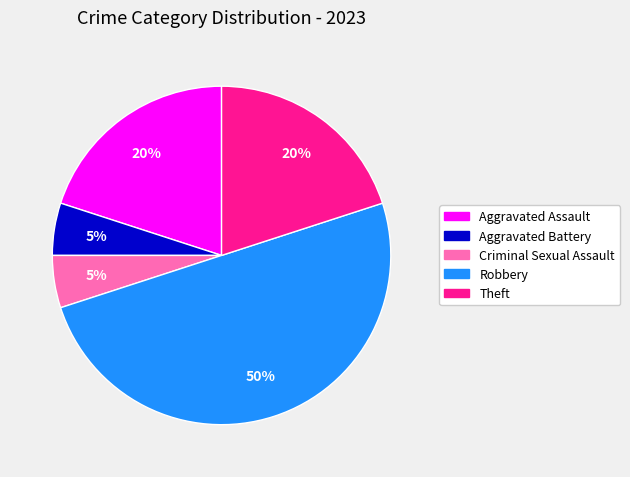

What is the largest slice in the pie chart?

Robbery